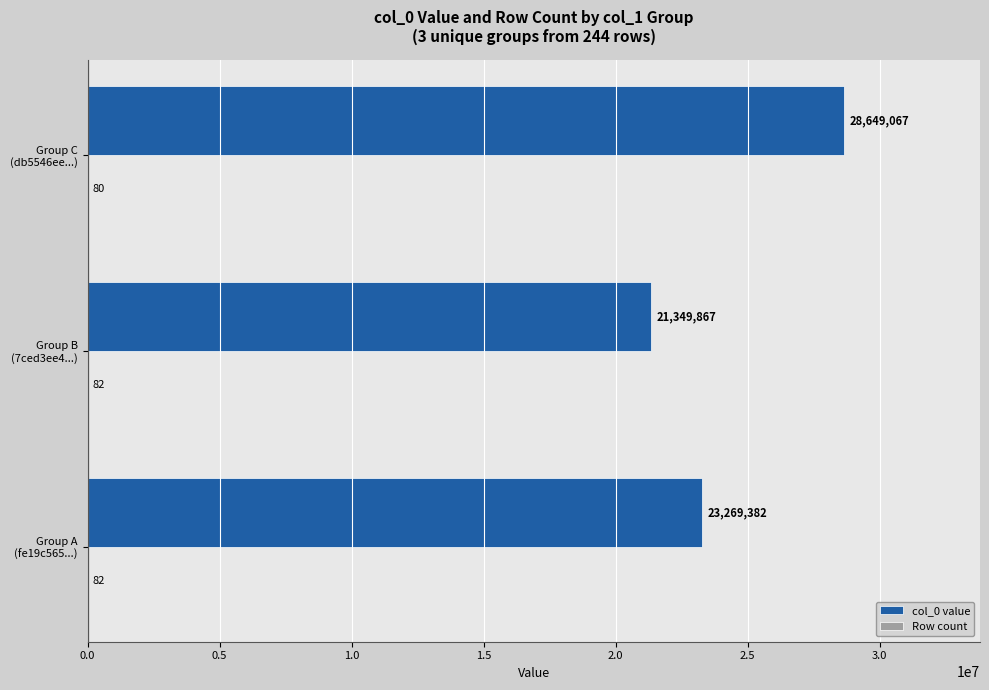

What is the maximum value for col_0 value?

28649067